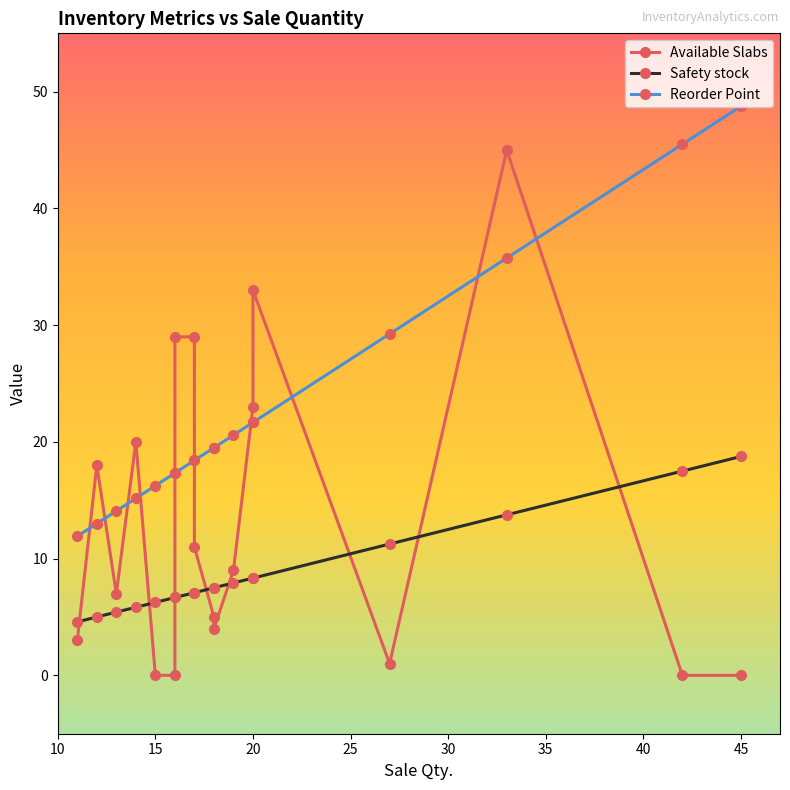

The value of Safety stock at 13 is 5.4. True or false?

True